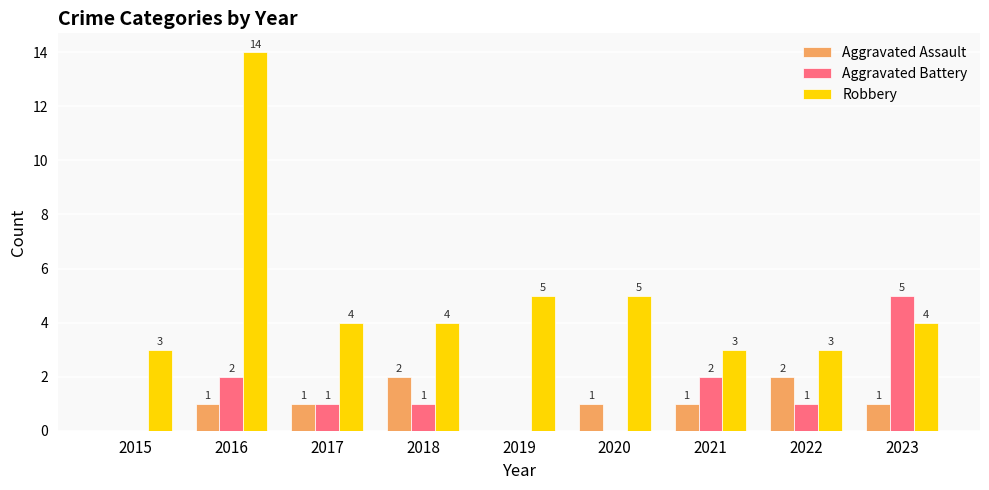

Are the bars grouped side by side (vs. stacked)?

Yes